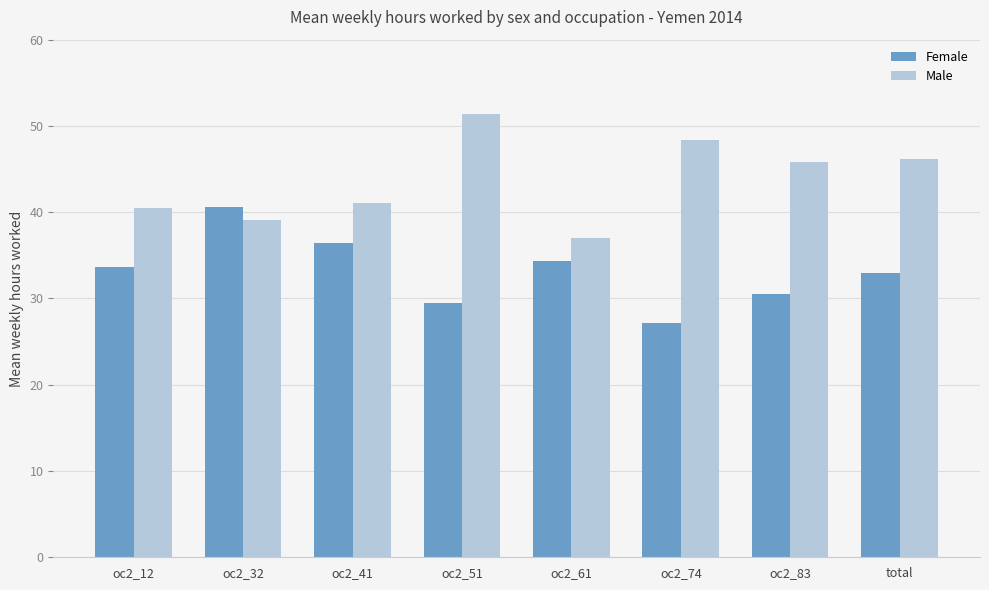

Is it true that Female equals 34.3 at oc2_61?

True